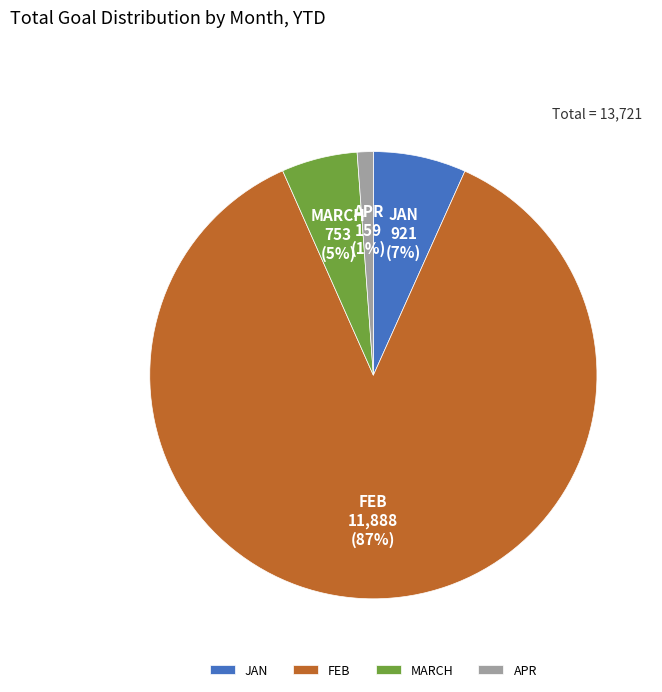

What is the smallest slice in the pie chart?

APR